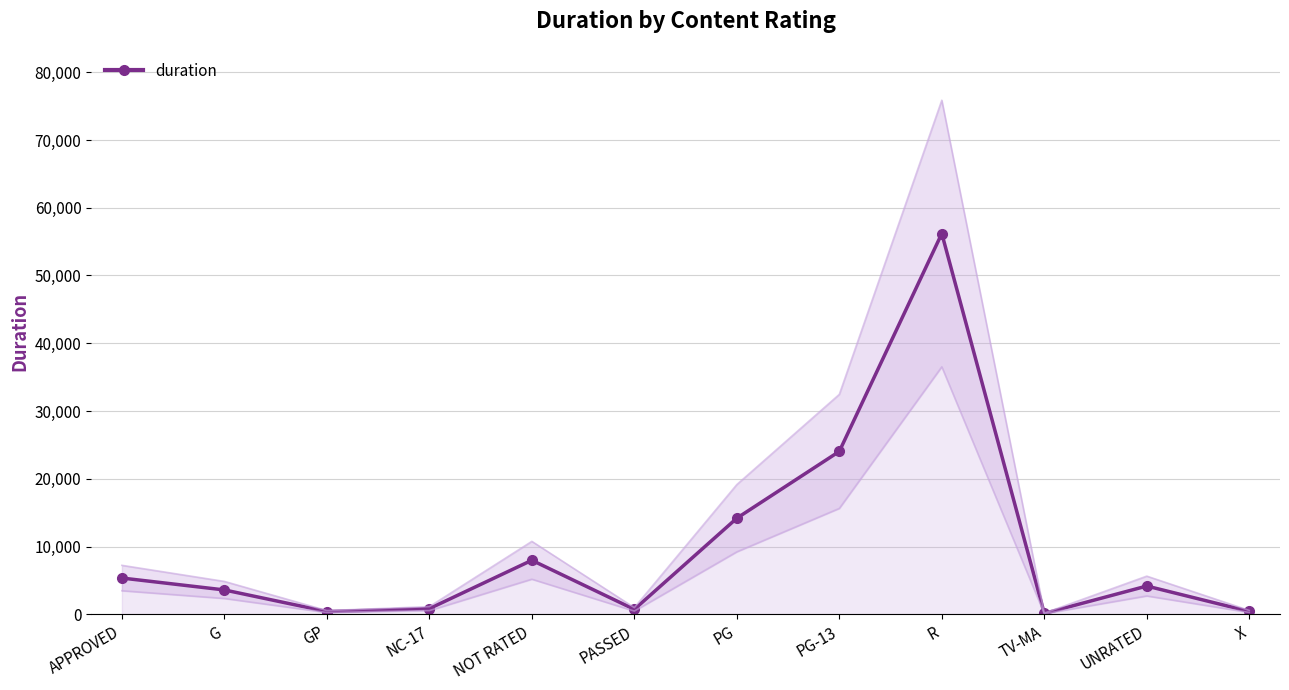

Where is the first local maximum?

NOT RATED